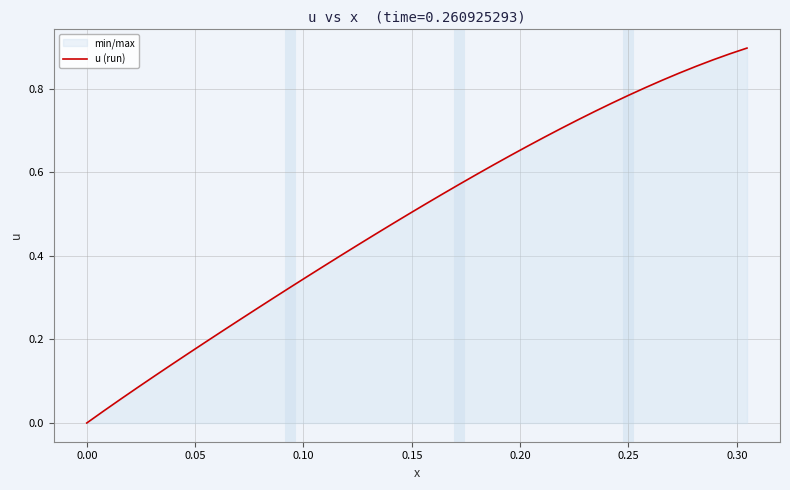

Reading left to right, transcribe all the data shown in this chart.

0.0	0.0	0.1	0.1	0.1	0.1	0.2	0.2	0.2	0.2	0.3	0.3	0.3	0.3	0.4	0.4	0.4	0.5	0.5	0.5	0.5	0.5	0.6	0.6	0.6	0.6	0.7	0.7	0.7	0.7	0.7	0.8	0.8	0.8	0.8	0.8	0.9	0.9	0.9	0.9